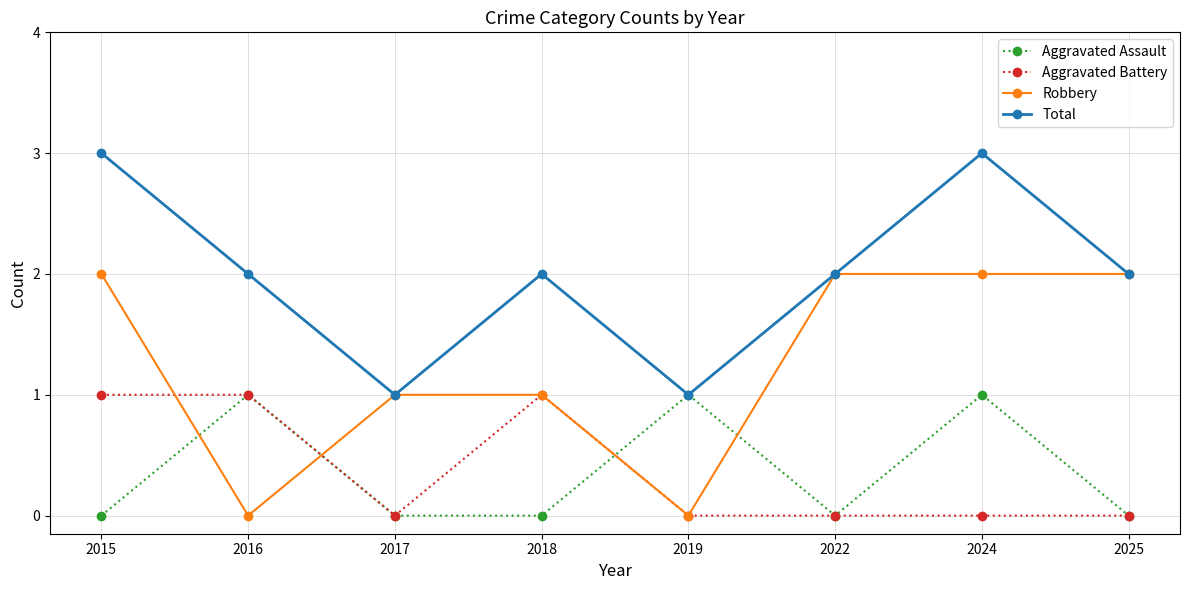

What is the value of the Robbery point at the 1st from the left?

2